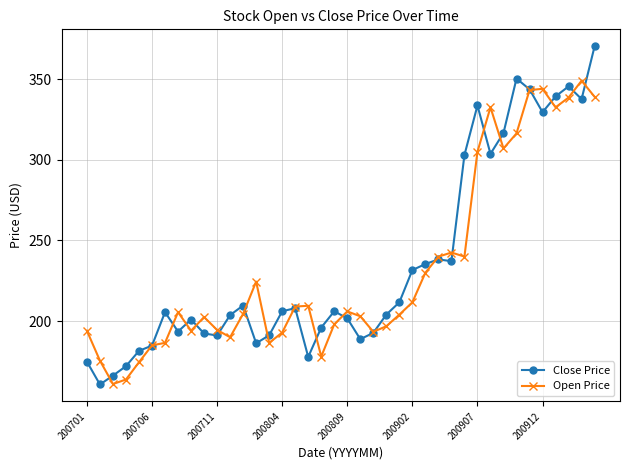

Which series has the widest spread of values?

Close Price